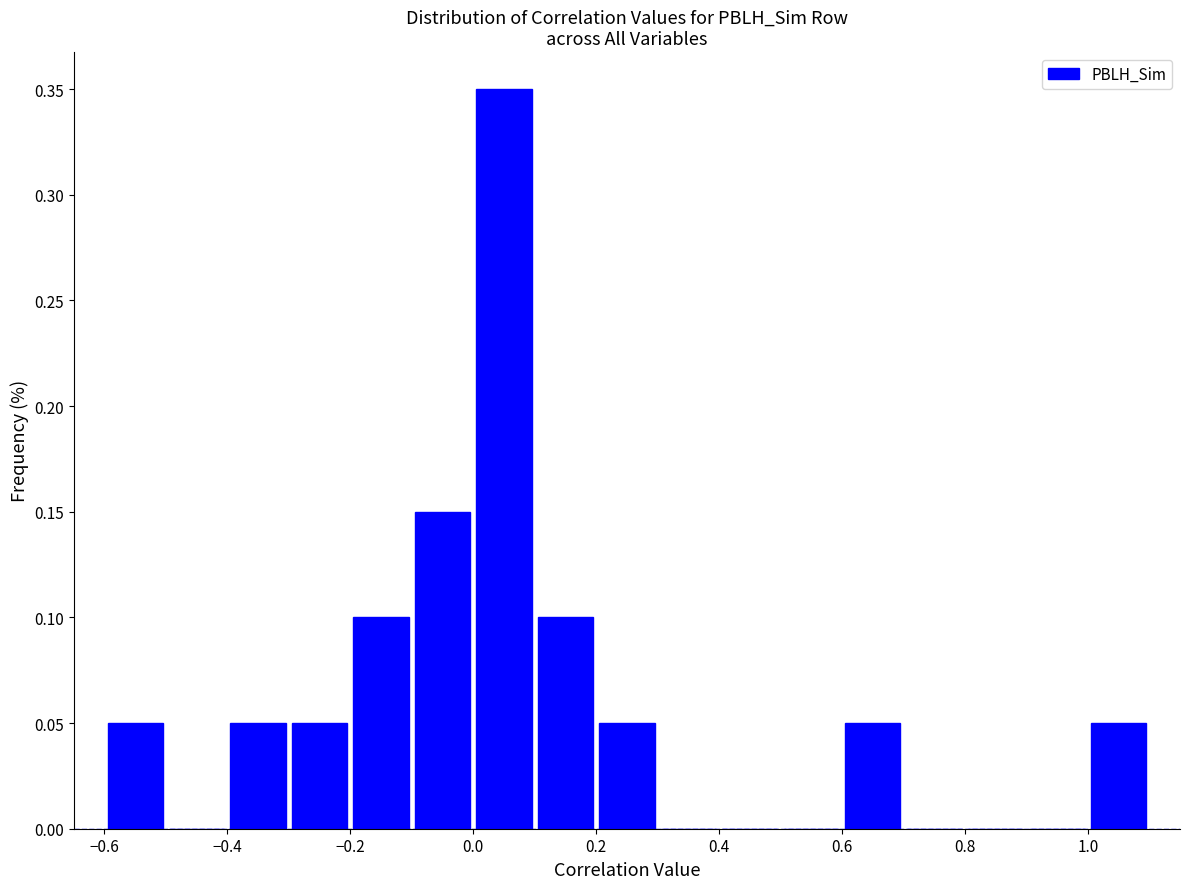

Reading left to right, transcribe this chart: for each bar, give the range it covers on the x-axis and its height. The values are not printed on the chart, so give them approximately, as read against the axis.

-0.6 to -0.5: 0.05
-0.5 to -0.4: 0
-0.4 to -0.3: 0.05
-0.3 to -0.2: 0.05
-0.2 to -0.1: 0.10
-0.1 to 0.0: 0.15
0.0 to 0.1: 0.35
0.1 to 0.2: 0.10
0.2 to 0.3: 0.05
0.3 to 0.4: 0
0.4 to 0.5: 0
0.5 to 0.6: 0
0.6 to 0.7: 0.05
0.7 to 0.8: 0
0.8 to 0.9: 0
0.9 to 1.0: 0
1.0 to 1.1: 0.05